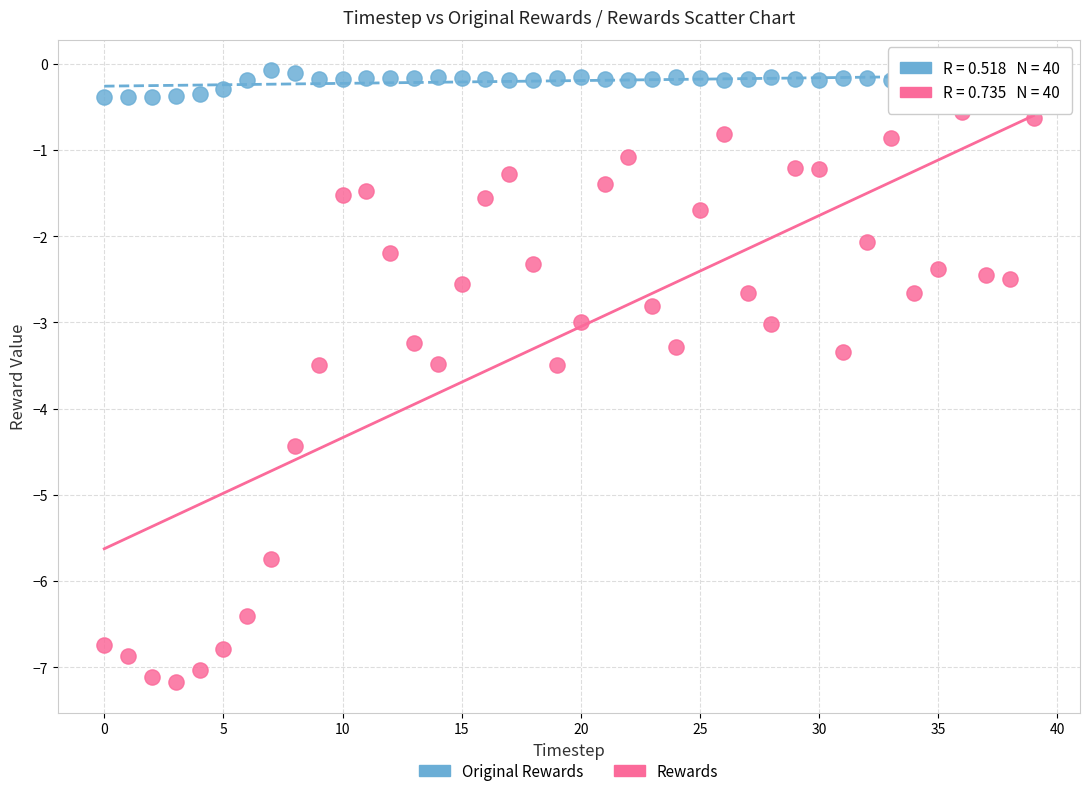

What are all the series names shown in the legend?

Original Rewards, Rewards